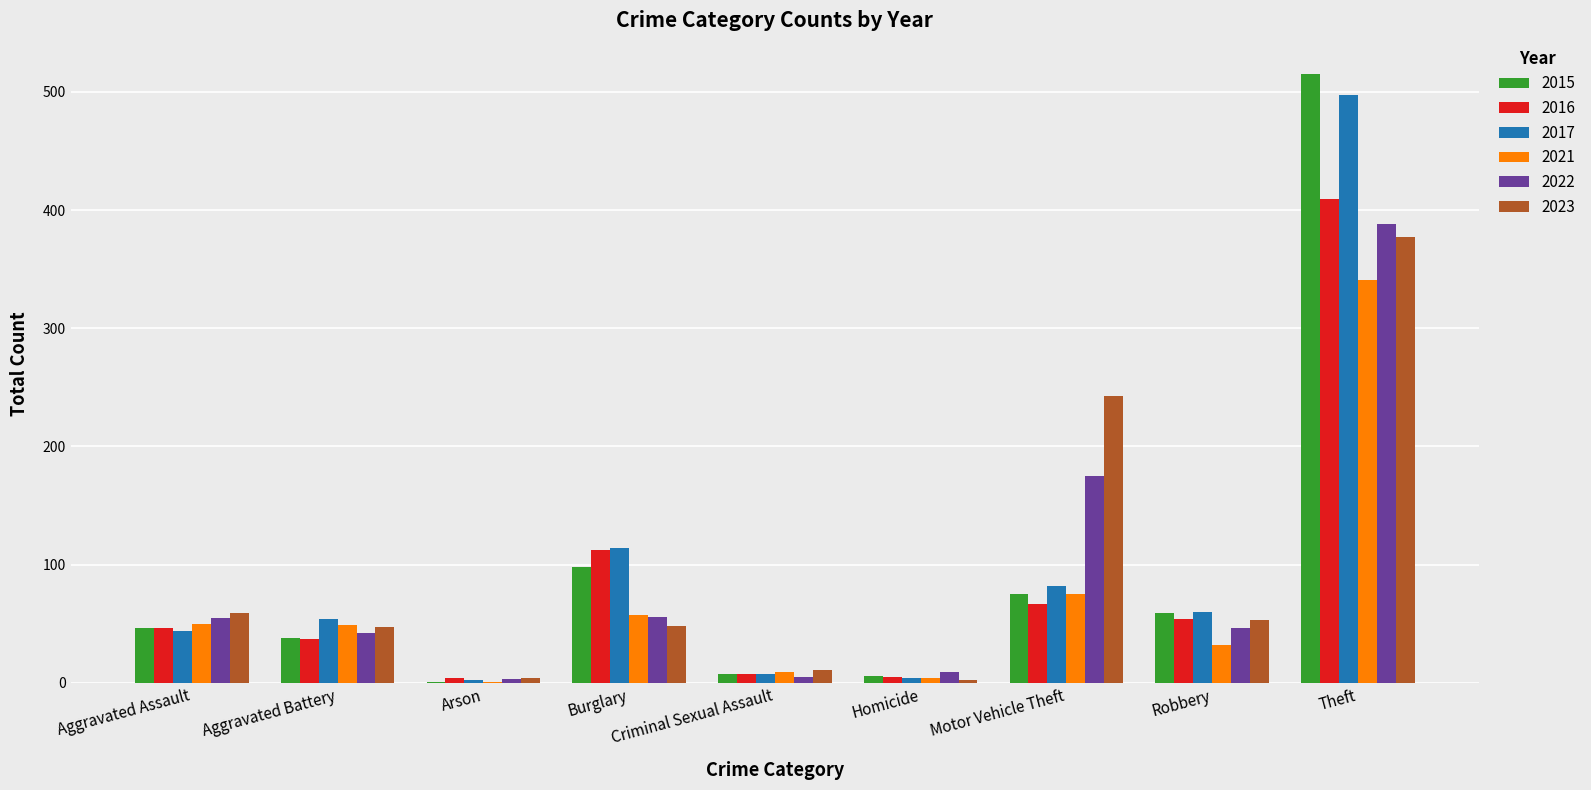

How many groups of bars are there?

9